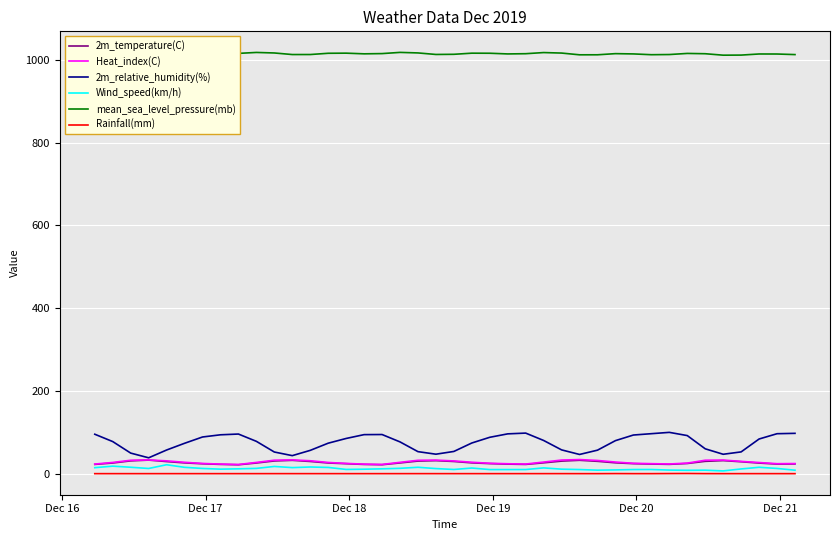

True or false: Wind_speed(km/h) has more than 2 interior local peaks.

True